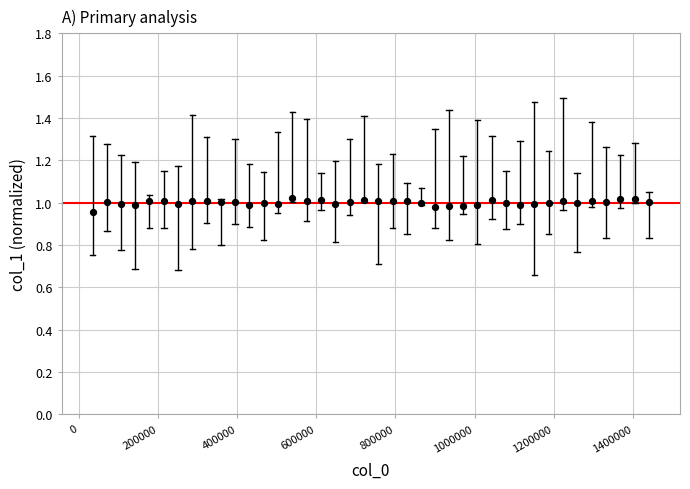

How many points are shown in the scatter plot?

40